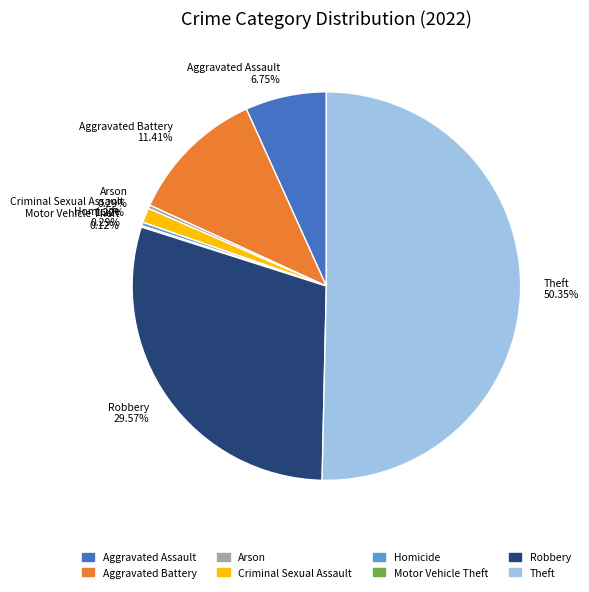

Approximately how many times larger is the value at Aggravated Assault compared to Criminal Sexual Assault?

5.5